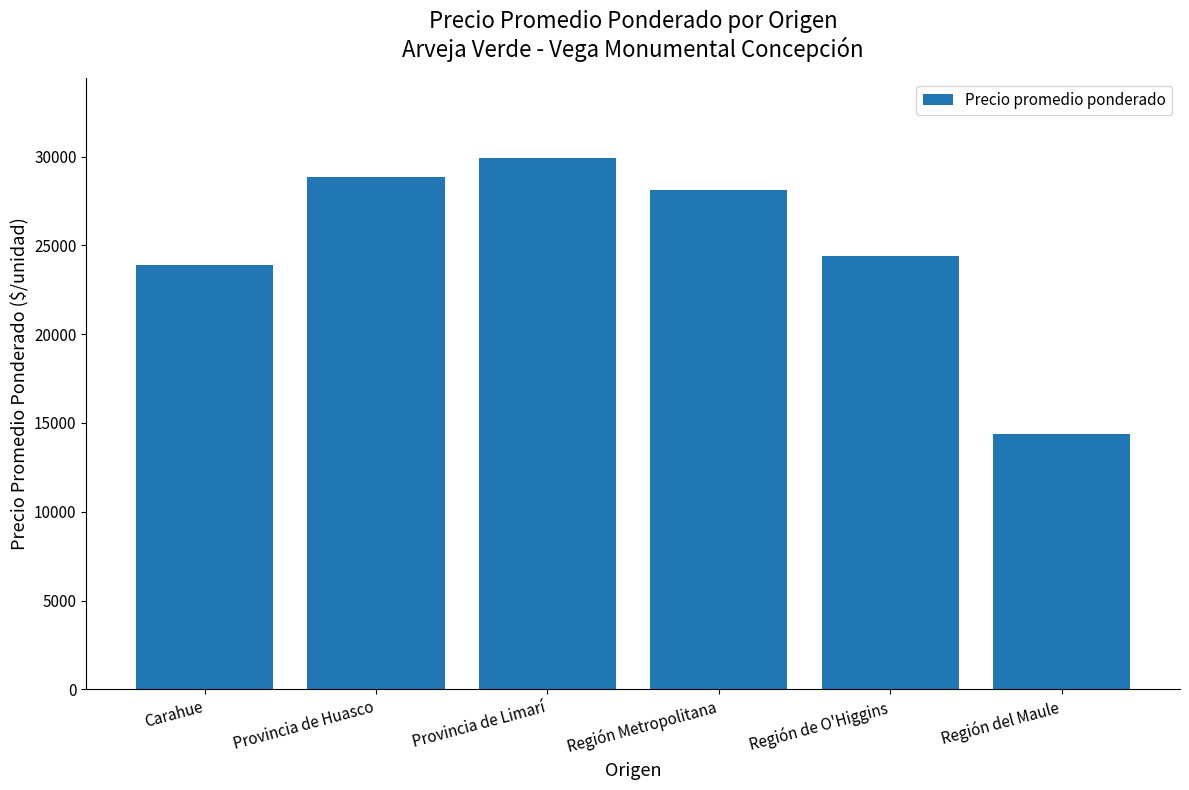

Does the chart contain any negative values?

No